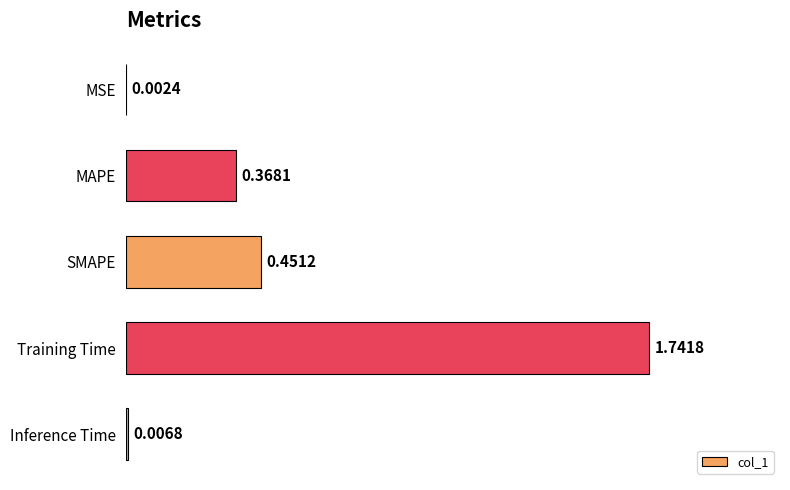

What is the sum of the values at MAPE and SMAPE?

0.8